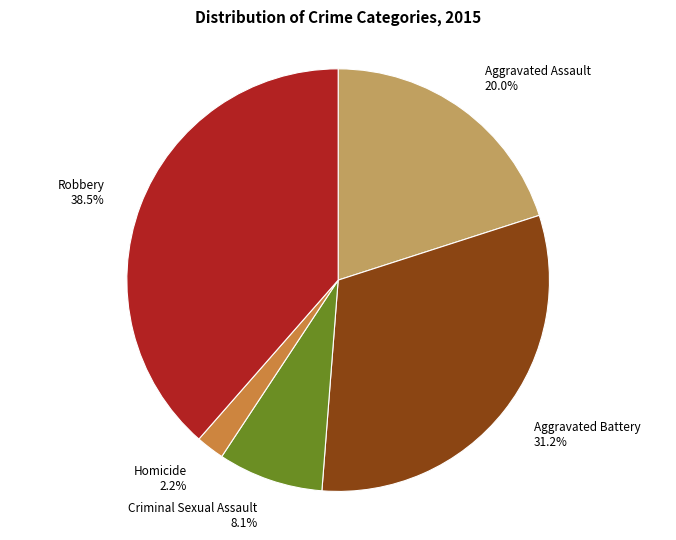

Is there any slice that represents more than half of the pie?

No